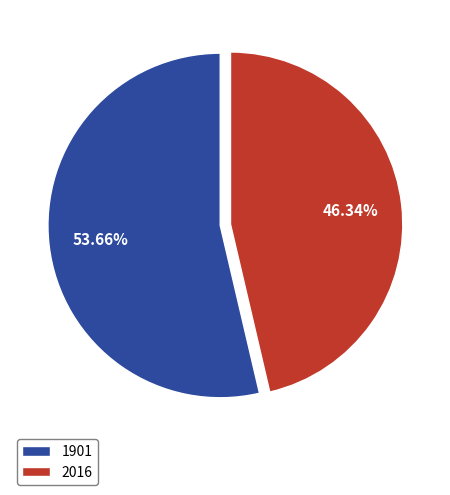

Is there a majority slice in this chart?

Yes